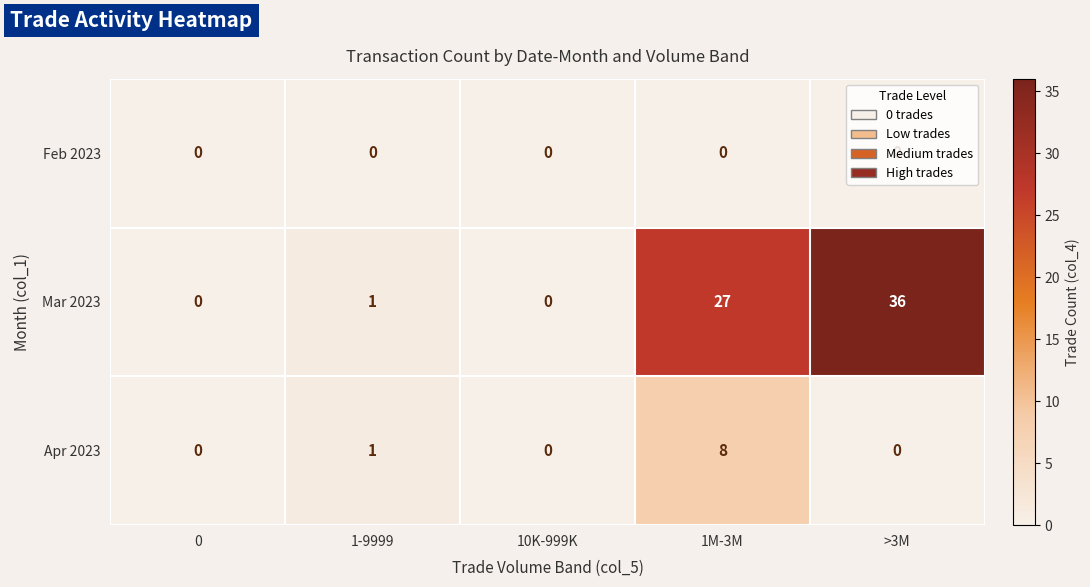

Which series has the largest total across all categories?

Mar 2023